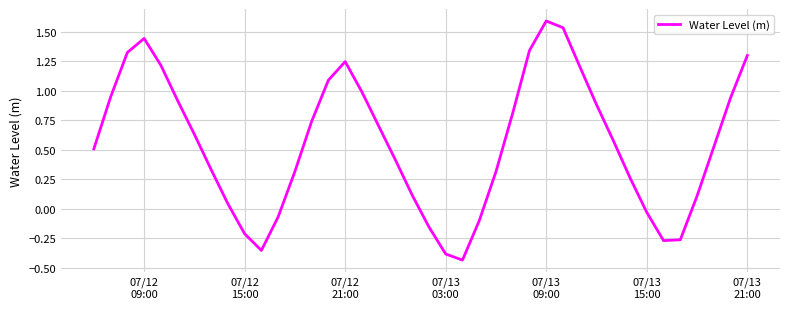

What is the difference between the maximum and minimum values?

2.0